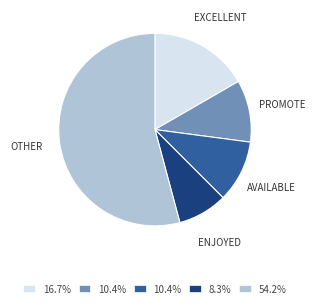

Does any single category account for the majority?

Yes